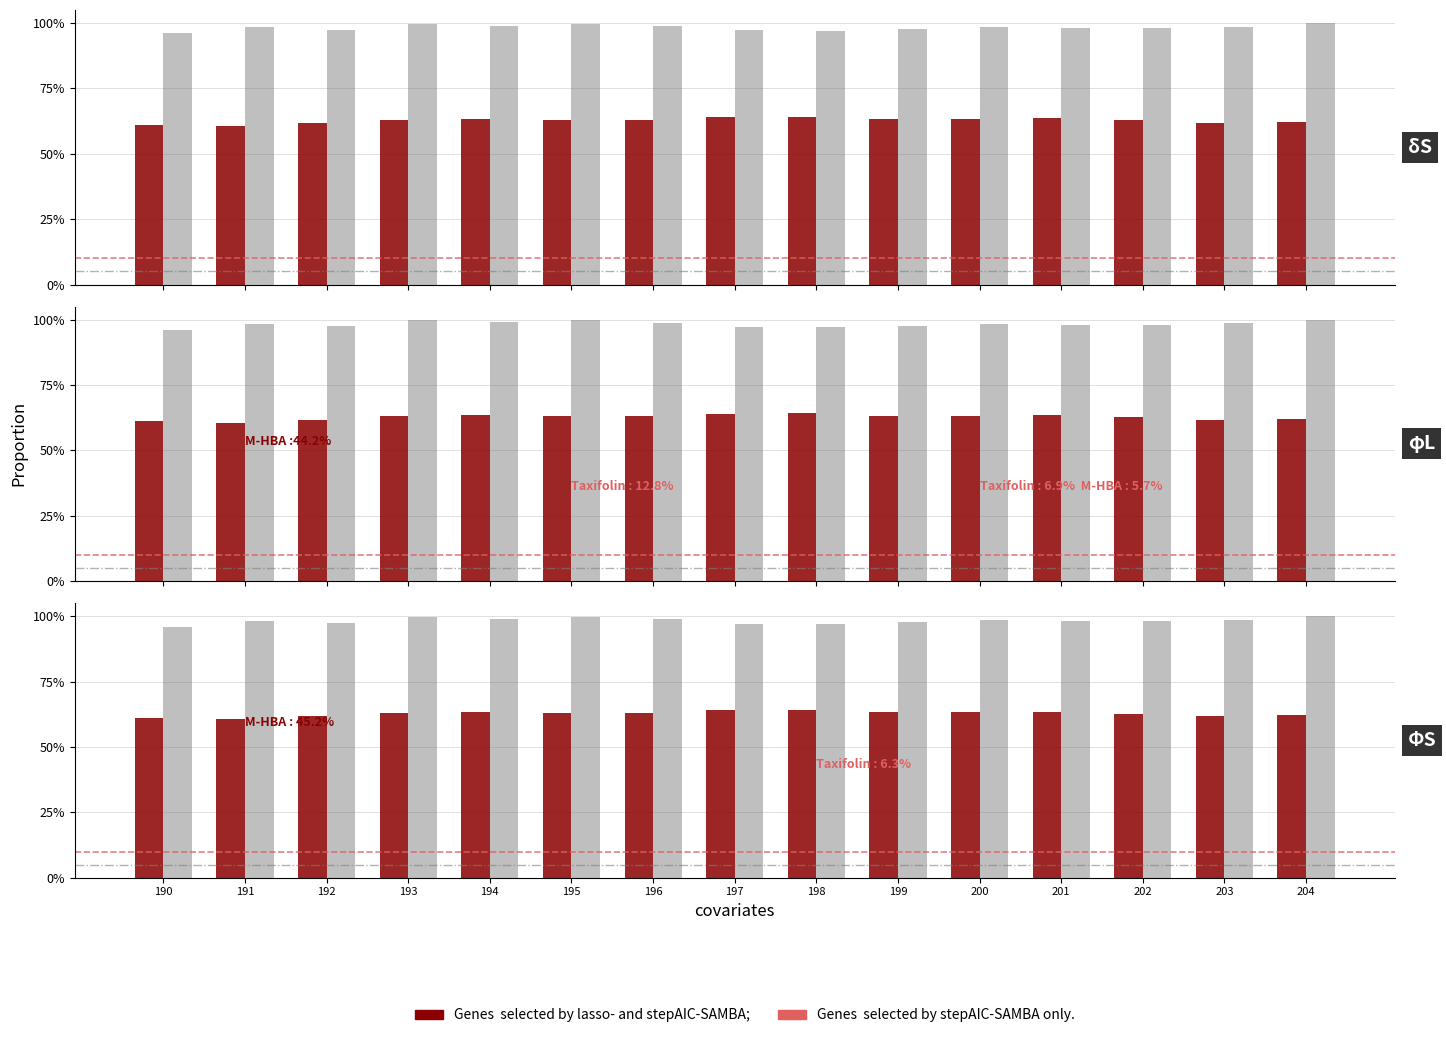

How many bars are there in each group?

2